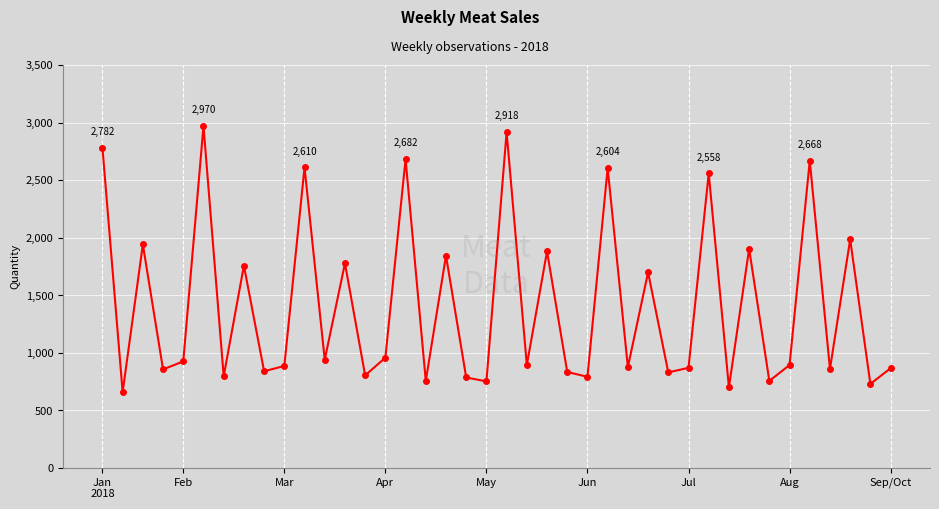

What is the sum of all values?

56382